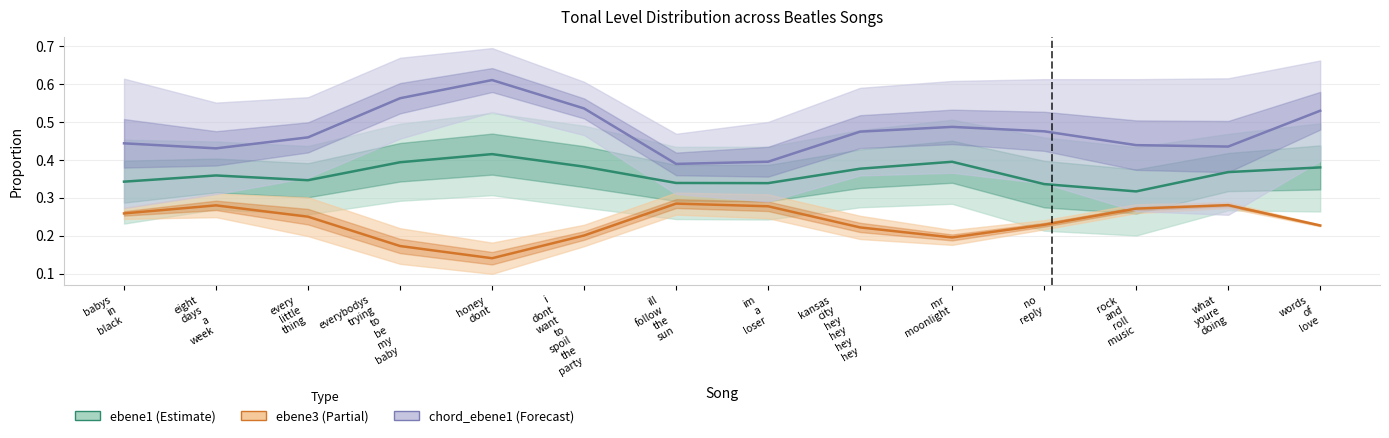

How many interior local valleys does the ebene3 series have?

2